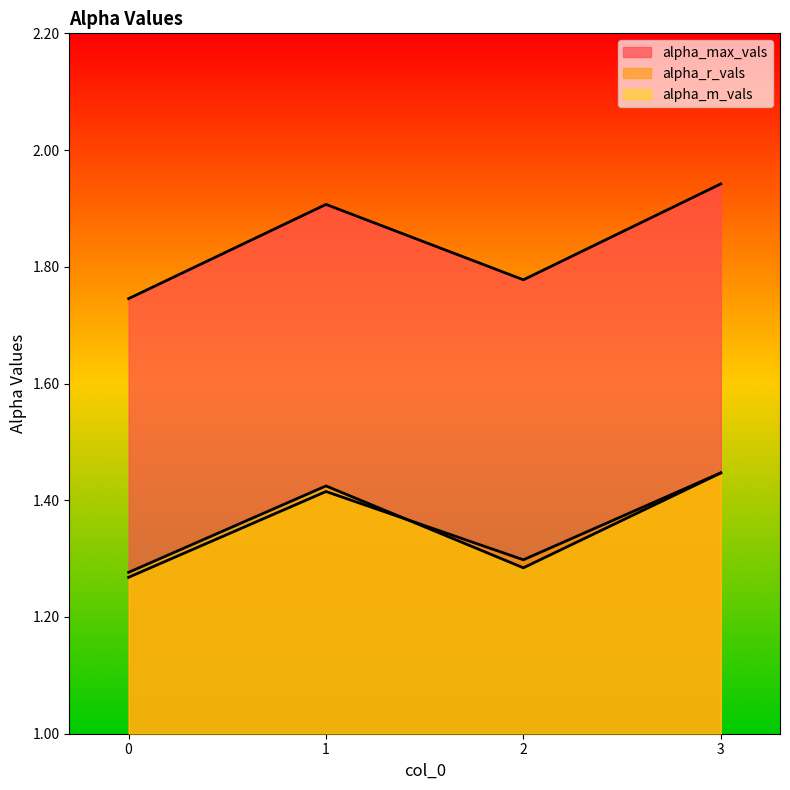

What is the minimum value for alpha_m_vals_line?

1.3